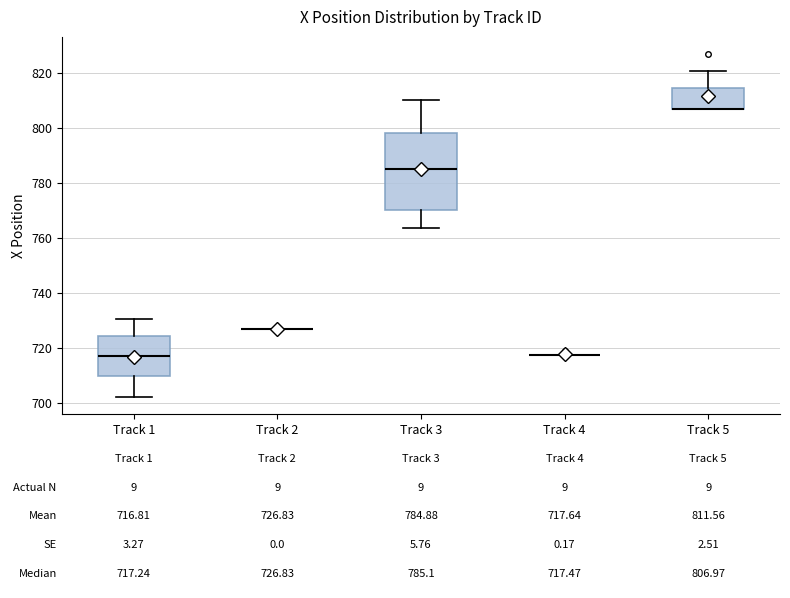

Comparing the boxes themselves (not the whiskers), which one is the tallest?

Track 3